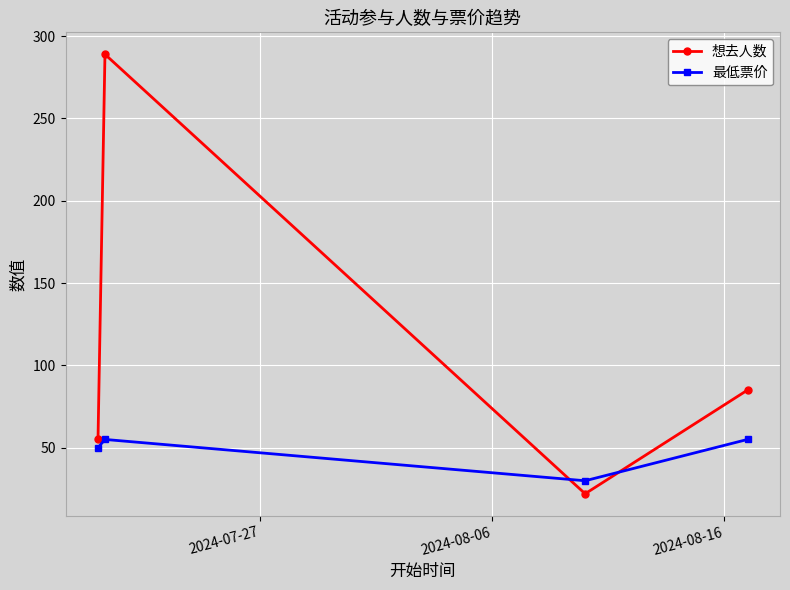

What is the maximum value for 想去人数?

289.0